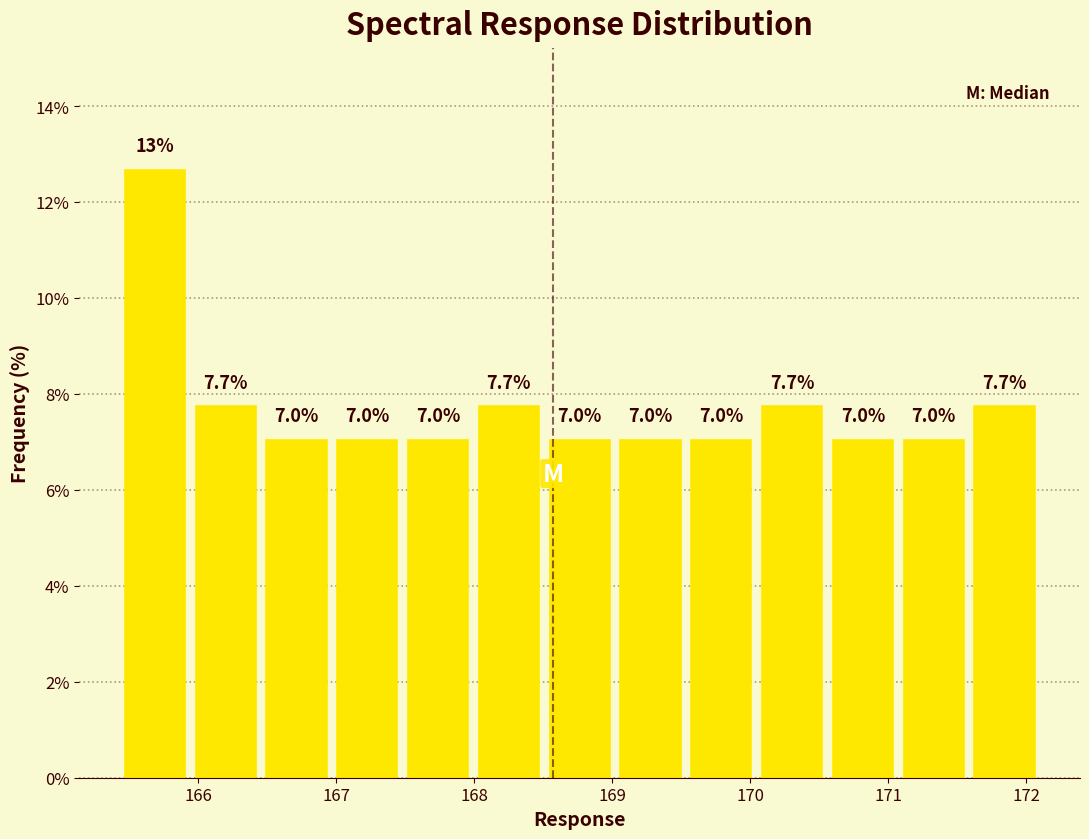

Over which range of the x-axis is the bar tallest?

165.4 to 165.9